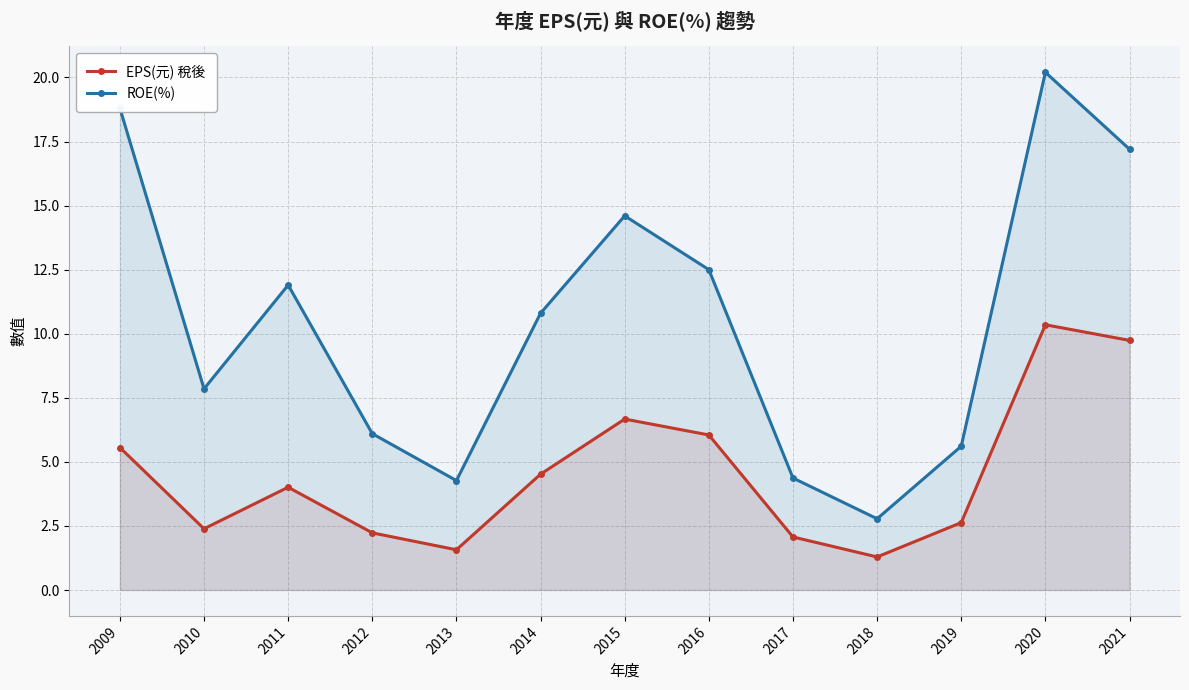

Reading left to right, list all the values displayed in this chart.

EPS(元) 稅後: 2009=5.6	2010=2.4	2011=4.0	2012=2.2	2013=1.6	2014=4.5	2015=6.7	2016=6.0	2017=2.1	2018=1.3	2019=2.6	2020=10.3	2021=9.7
ROE(%): 2009=18.8	2010=7.8	2011=11.9	2012=6.1	2013=4.3	2014=10.8	2015=14.6	2016=12.5	2017=4.4	2018=2.8	2019=5.6	2020=20.2	2021=17.2